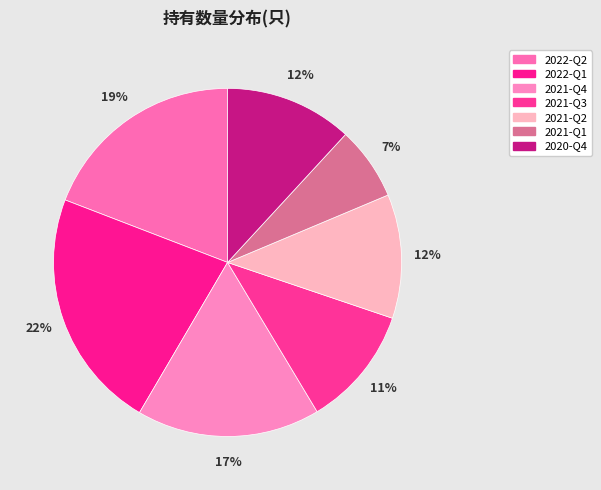

Rank the categories by value from highest to lowest.

2022-Q1, 2022-Q2, 2021-Q4, 2020-Q4, 2021-Q2, 2021-Q3, 2021-Q1